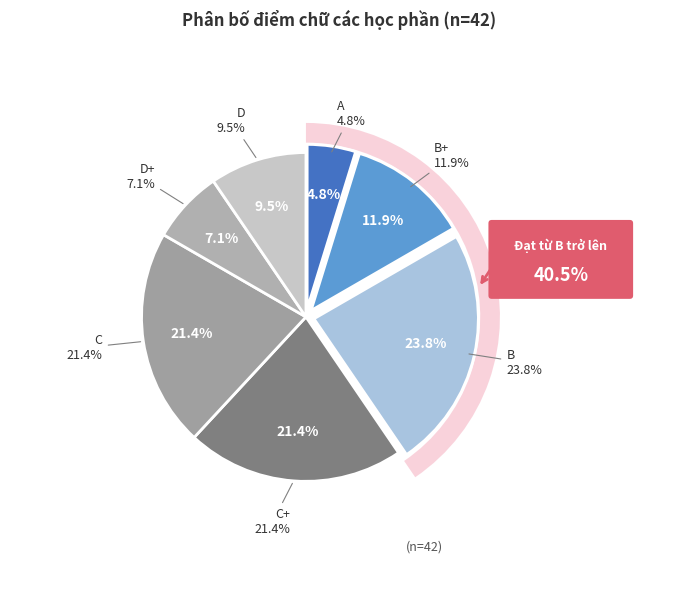

Count the number of slices in the pie.

7